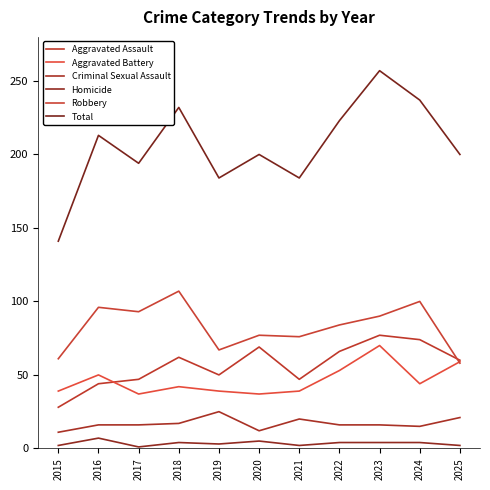

The Robbery series shows 136 at 2024. True or false?

False